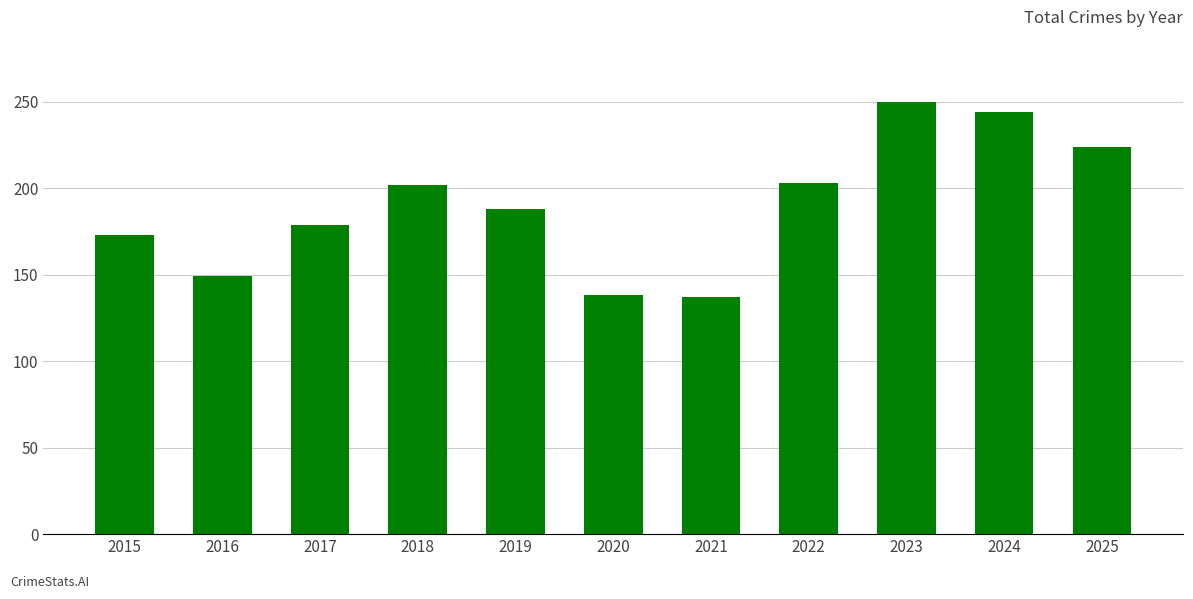

Between 2024 and 2022, which is larger?

2024